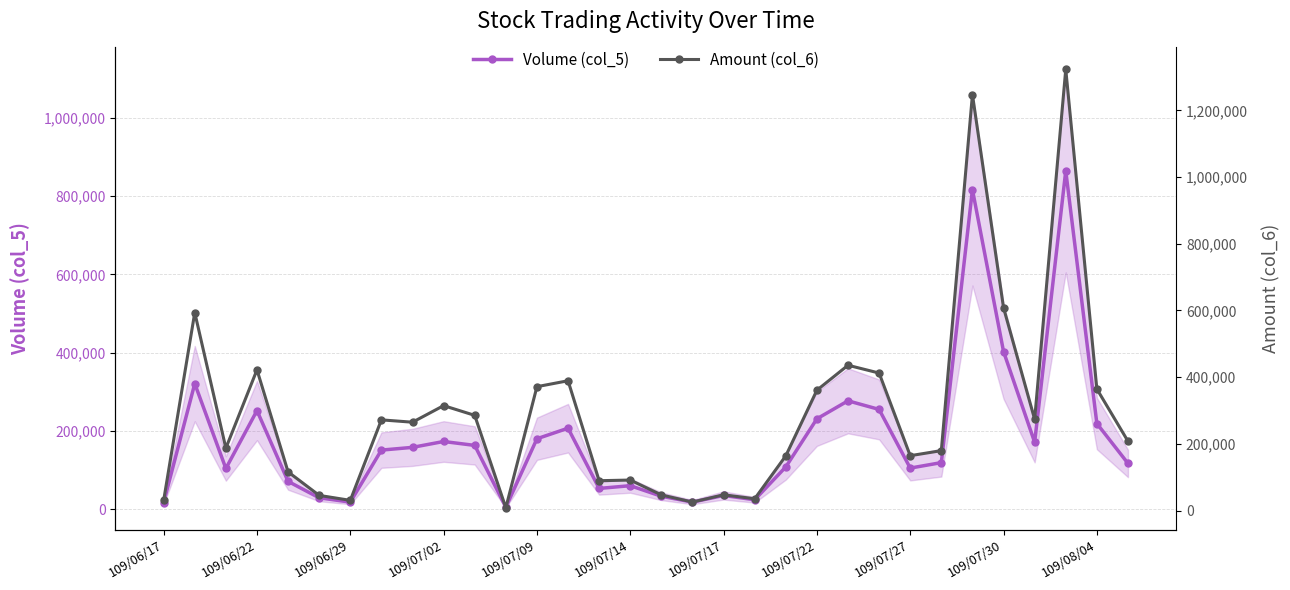

True or false: Amount (col_6) has more than 0 interior local peaks.

True